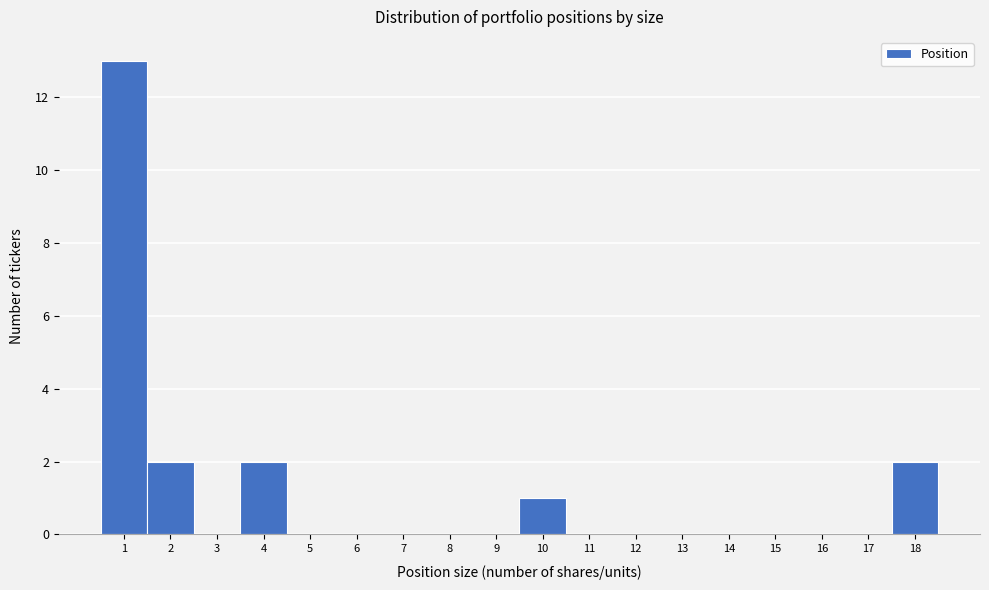

Reading left to right, transcribe this chart: for each bar, give the range it covers on the x-axis and its height. The values are not printed on the chart, so give them approximately, as read against the axis.

0.5 to 1.5: 13
1.5 to 2.5: 2
2.5 to 3.5: 0
3.5 to 4.5: 2
4.5 to 5.5: 0
5.5 to 6.5: 0
6.5 to 7.5: 0
7.5 to 8.5: 0
8.5 to 9.5: 0
9.5 to 10.5: 1
10.5 to 11.5: 0
11.5 to 12.5: 0
12.5 to 13.5: 0
13.5 to 14.5: 0
14.5 to 15.5: 0
15.5 to 16.5: 0
16.5 to 17.5: 0
17.5 to 18.5: 2